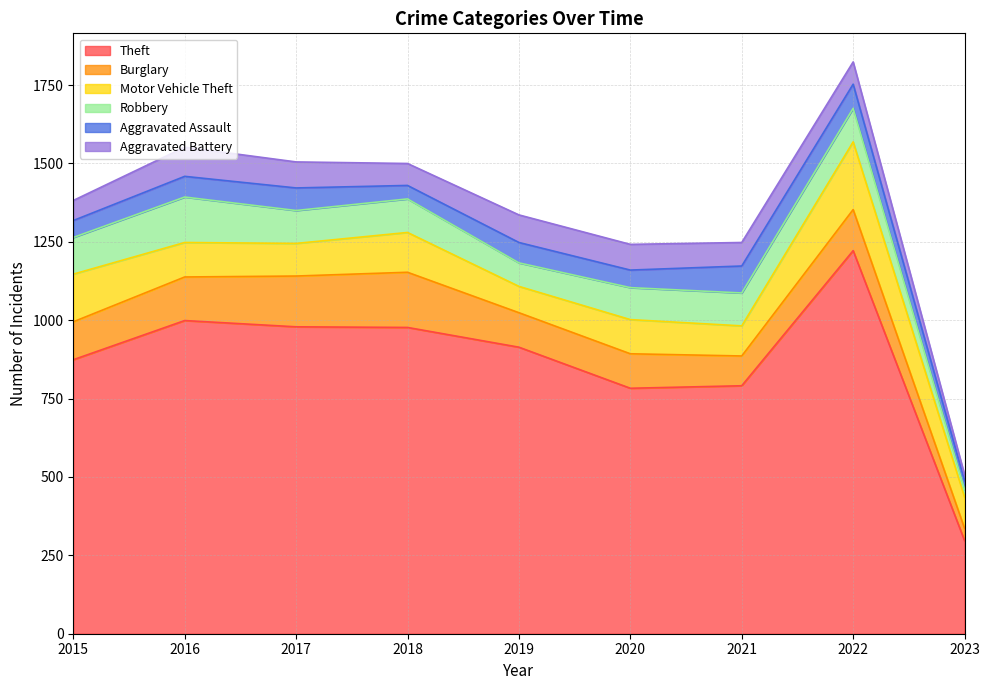

Read the Aggravated Assault value at 2016, to the nearest 10.

70